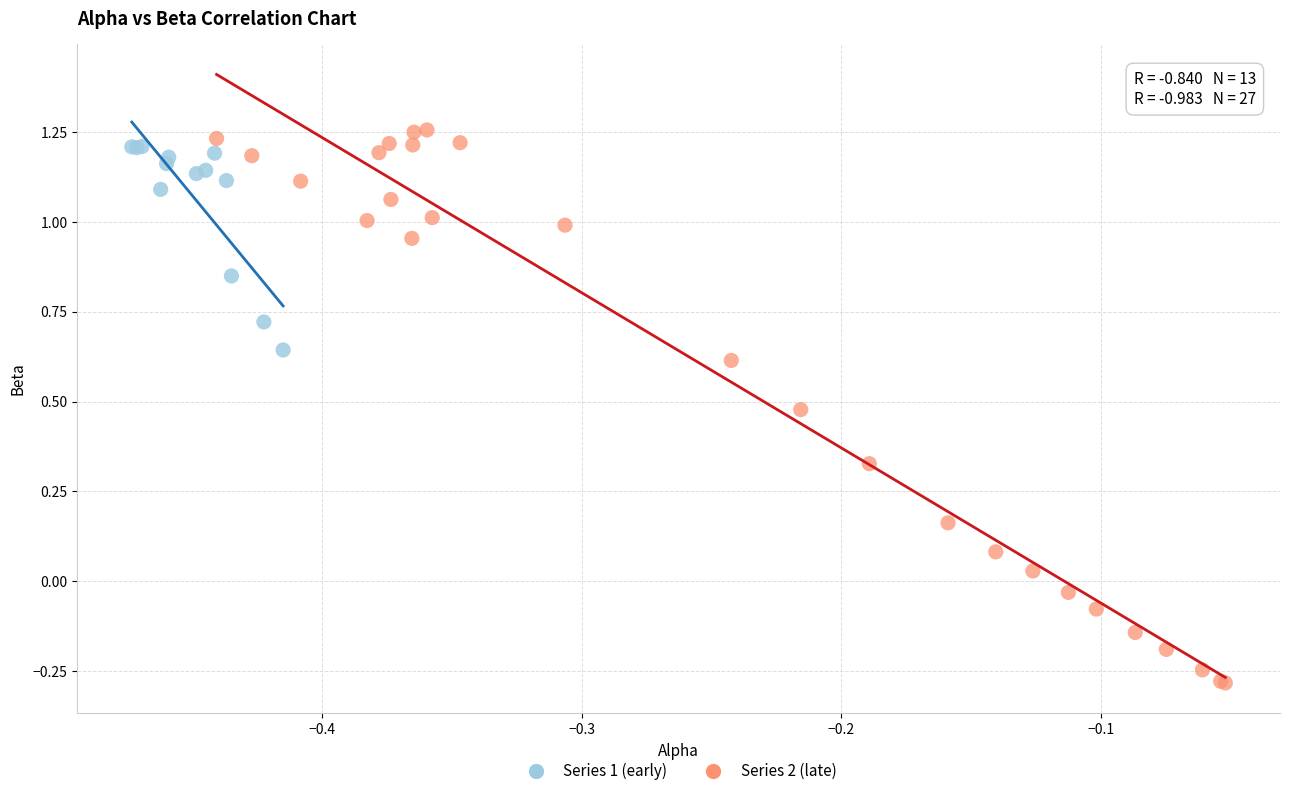

Which series reaches the minimum Y coordinate?

Series 2 (late)